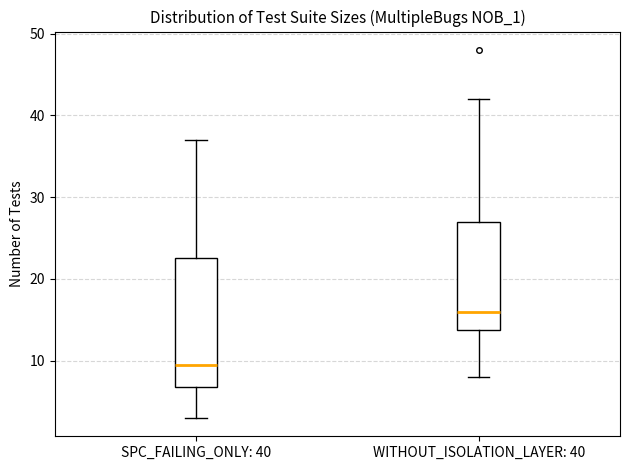

Where does the median line of the box for WITHOUT_ISOLATION_LAYER: 40 sit on the y-axis? The values are not printed on the chart, so give them approximately, as read against the axis.

16